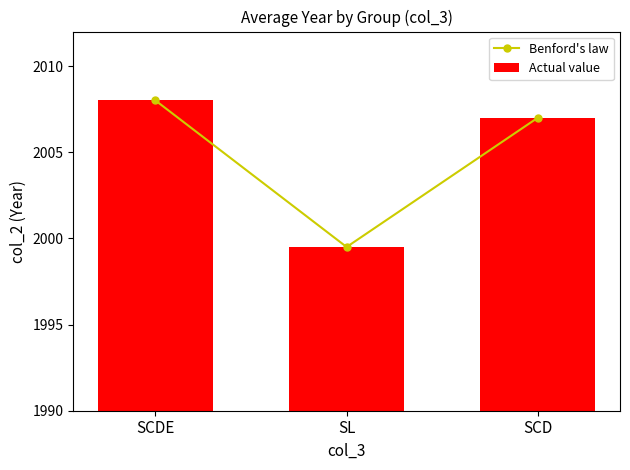

What is the value of the Actual value bar at the 1st from the left?

2008.0